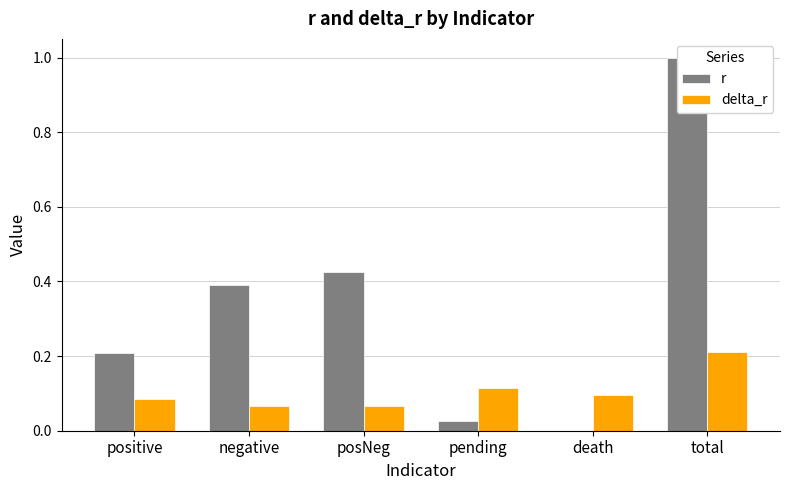

What are all the series names shown in the legend?

r, delta_r